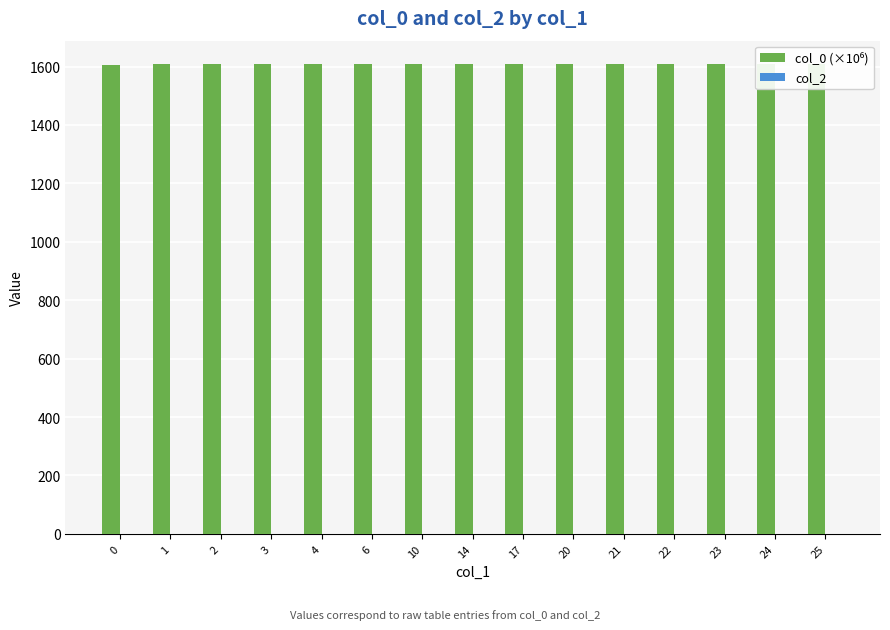

What are all the series names shown in the legend?

col_0 (×10⁶), col_2